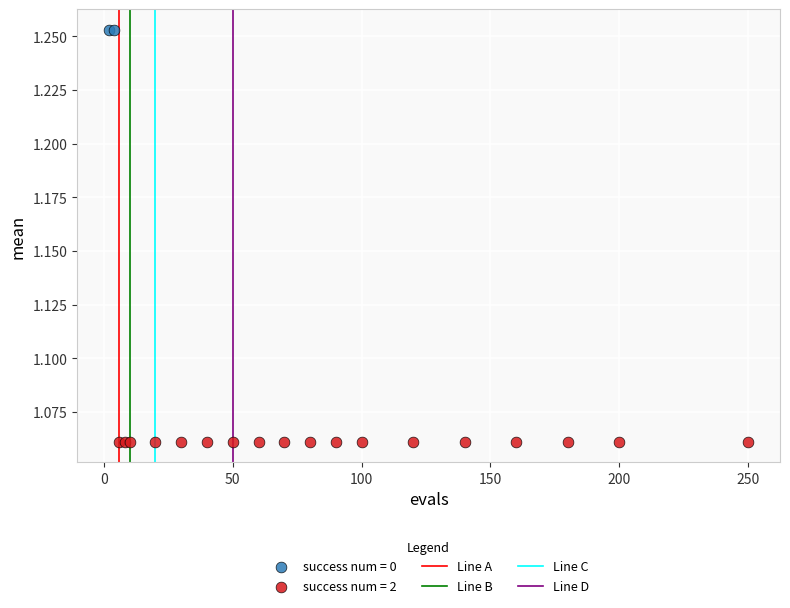

Which series reaches the maximum Y coordinate?

success num = 0